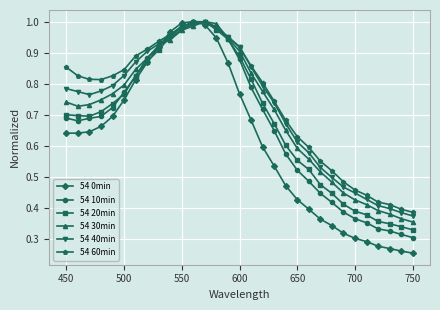

At how many categories does at least one series exceed 0?

31